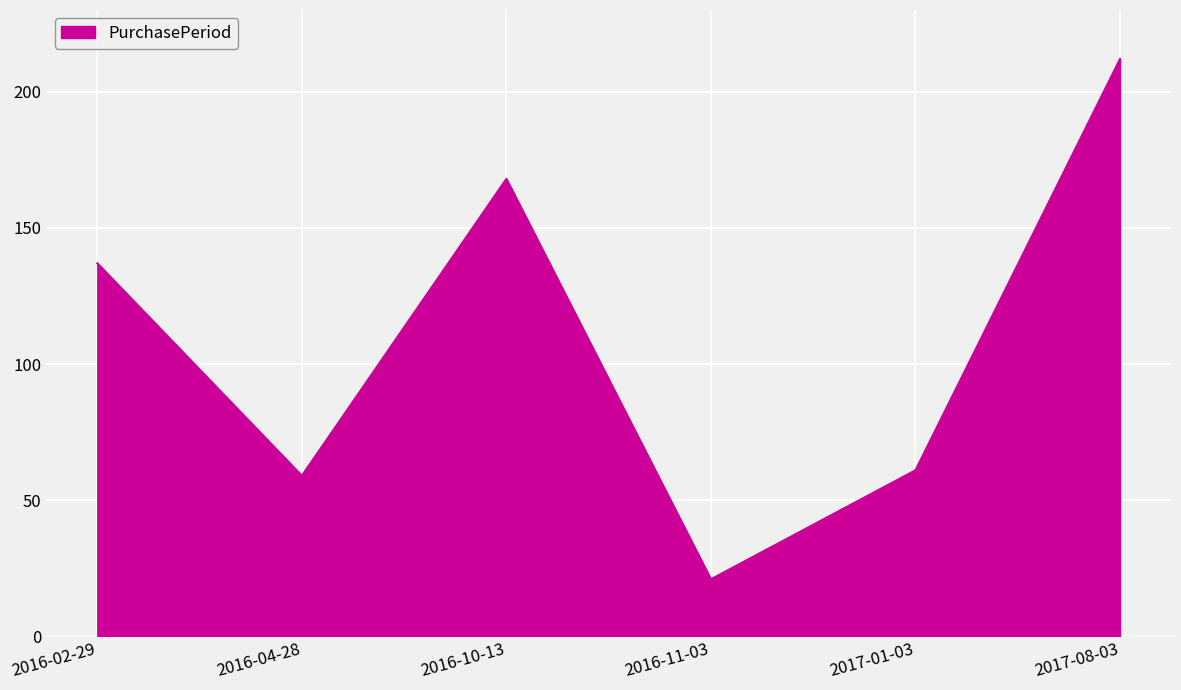

How many interior local peaks (higher than both neighbors) does the data have?

1